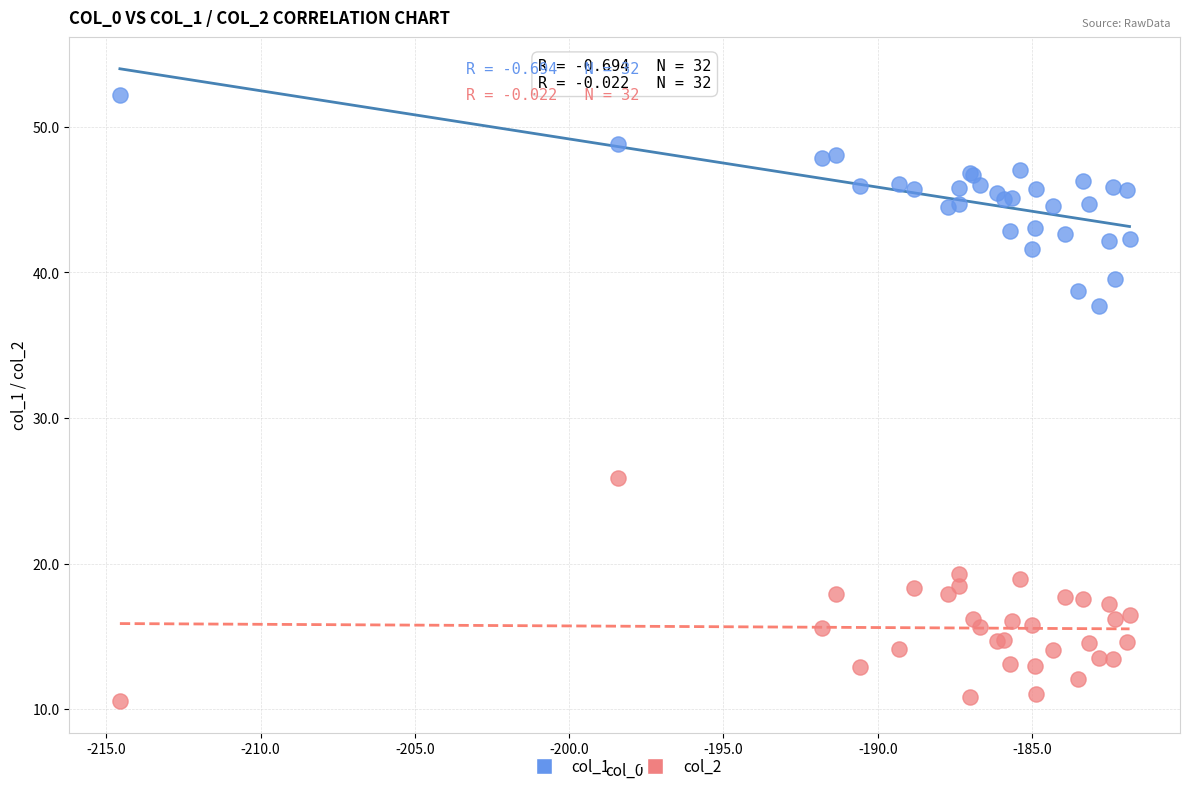

What are all the series names shown in the legend?

col_1, col_2